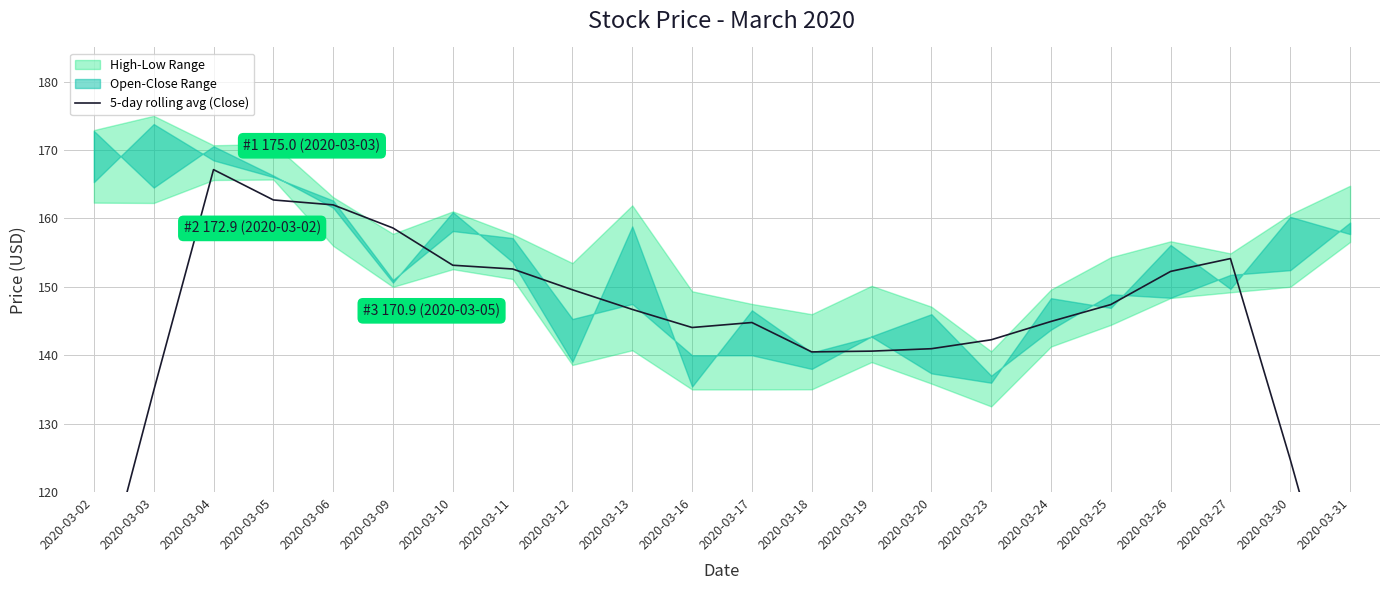

What is the value of the 16th point from the left?

142.3